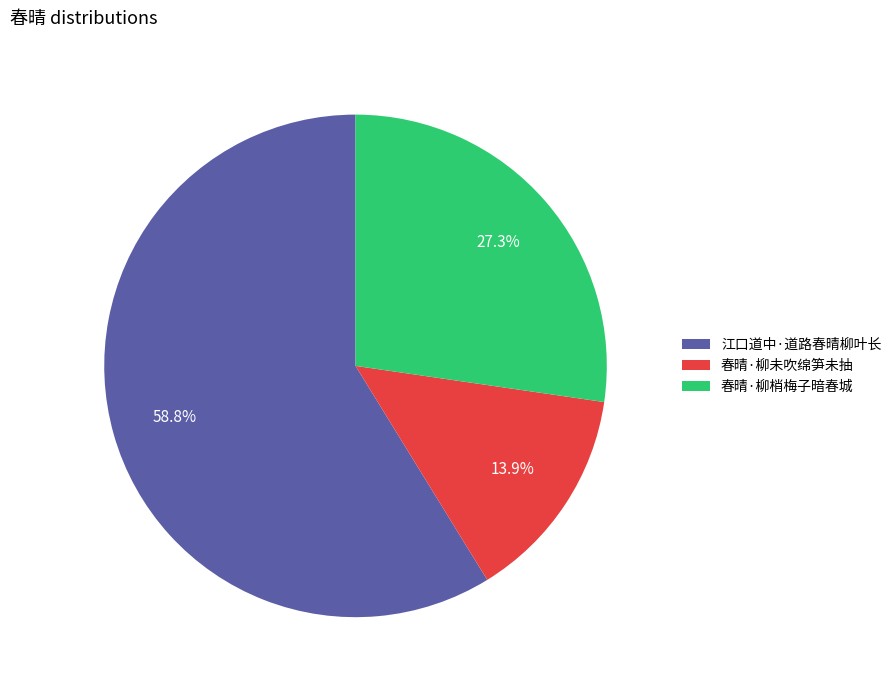

What is the largest slice in the pie chart?

江口道中·道路春晴柳叶长